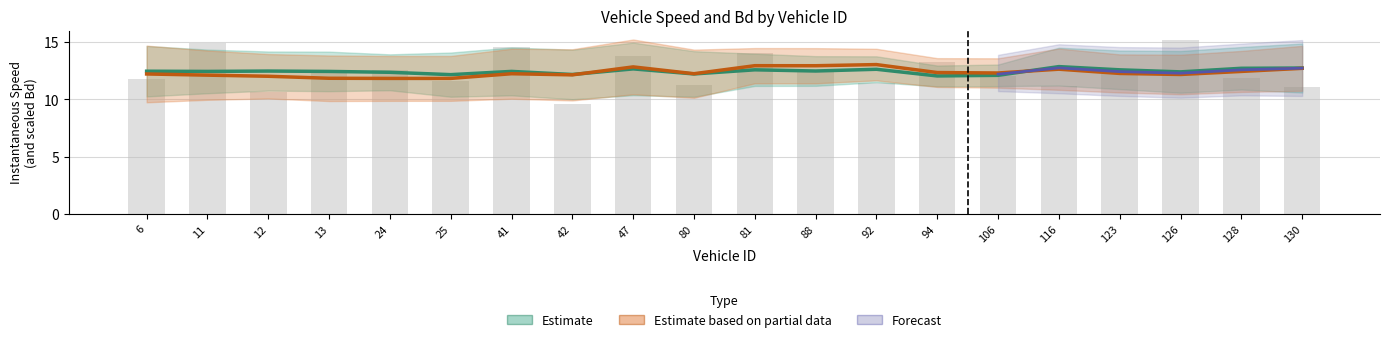

Reading right to left, what are all the values shown in this chart?

instspeed (Estimate): 130=12.8	128=12.7	126=12.4	123=12.6	116=12.9	106=12.1	94=12.1	92=12.6	88=12.5	81=12.6	80=12.2	47=12.7	42=12.2	41=12.5	25=12.2	24=12.4	13=12.5	12=12.5	11=12.5	6=12.5
Bd (Estimate based on partial data): 130=12.7	128=12.5	126=12.2	123=12.3	116=12.6	106=12.3	94=12.4	92=13.1	88=13.0	81=13.0	80=12.3	47=12.8	42=12.2	41=12.3	25=11.8	24=11.8	13=11.9	12=12.0	11=12.1	6=12.2